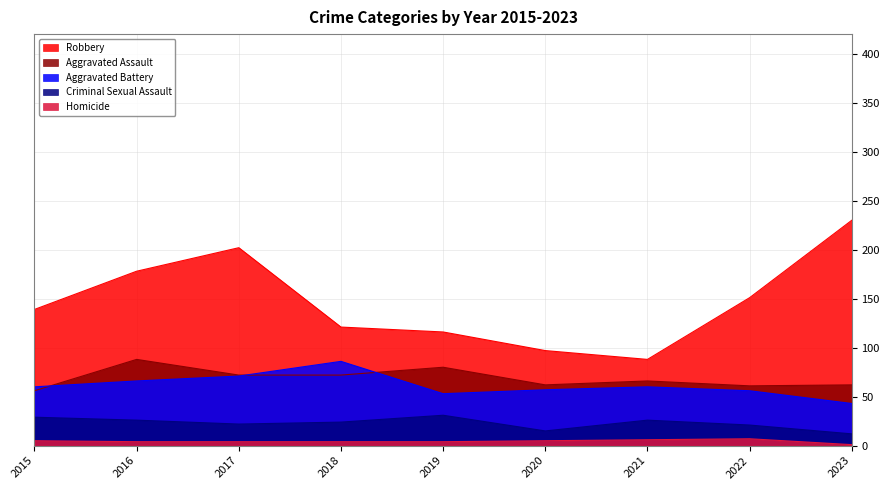

Where is the first local maximum for Aggravated Battery?

2018